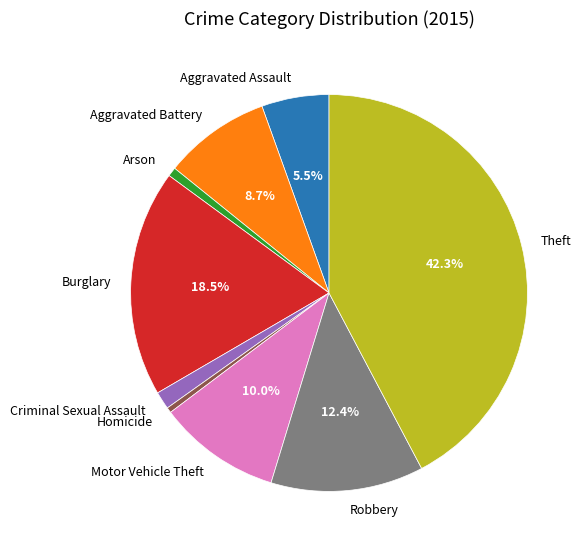

True or false: Criminal Sexual Assault accounts for 11% of the total.

False